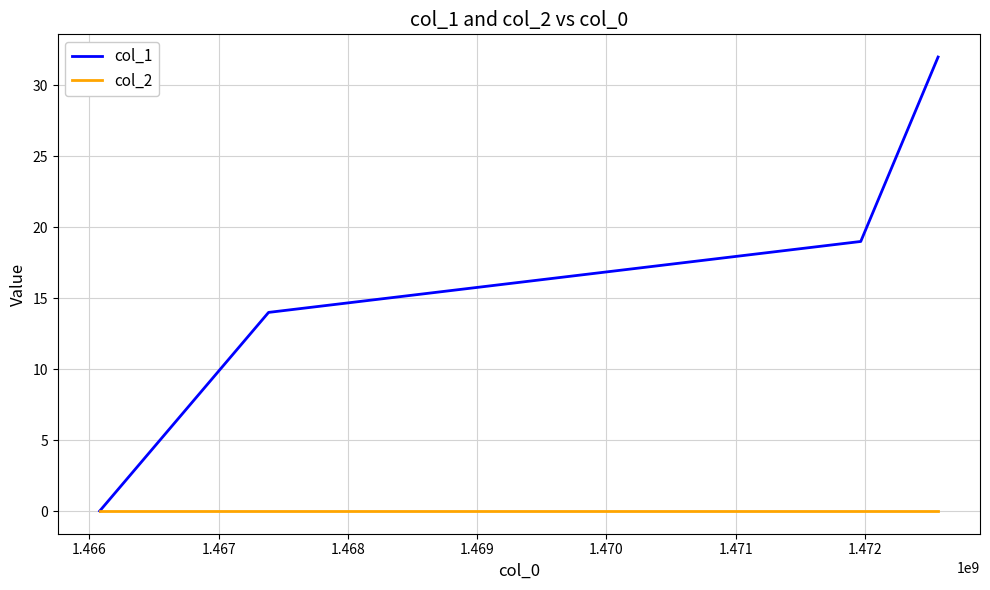

Rank the series by their average value, from lowest to highest.

col_2, col_1